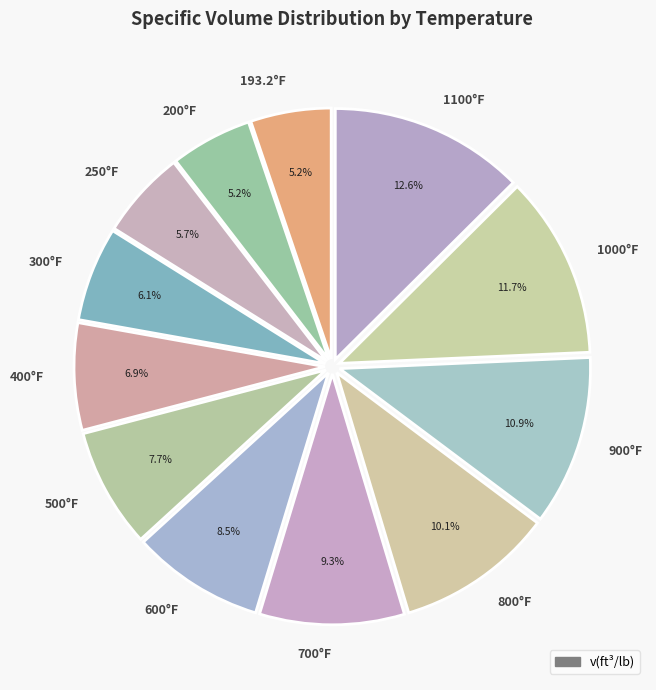

Do 700°F and 250°F together represent more than half of the pie?

No